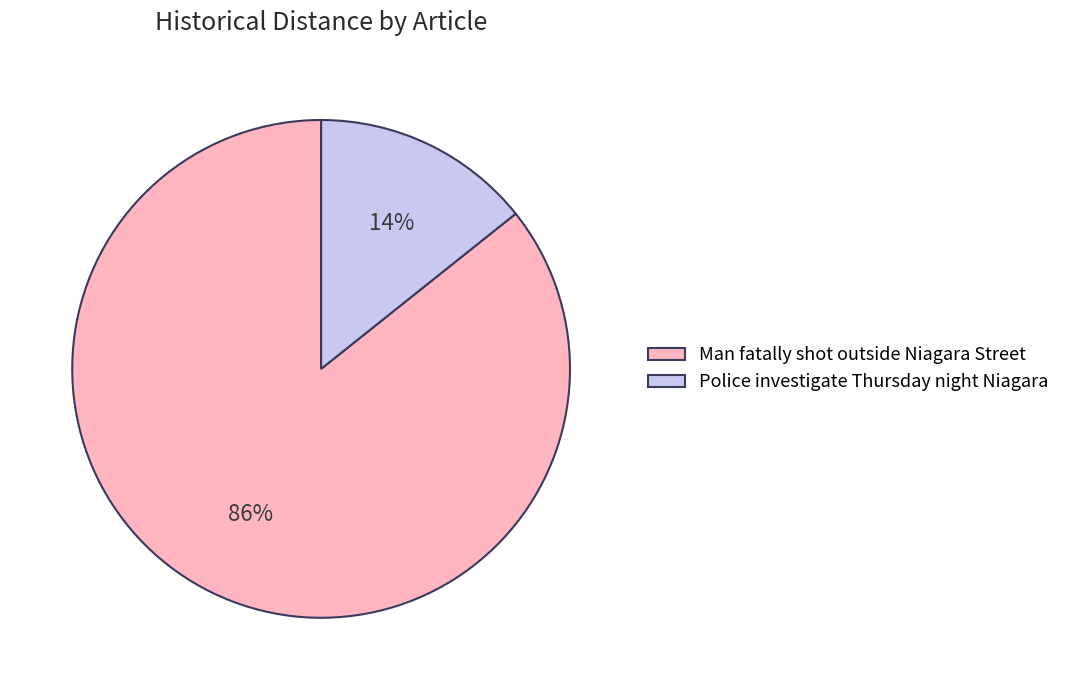

The Police investigate Thursday night Niagara slice represents 14% of the pie. True or false?

True